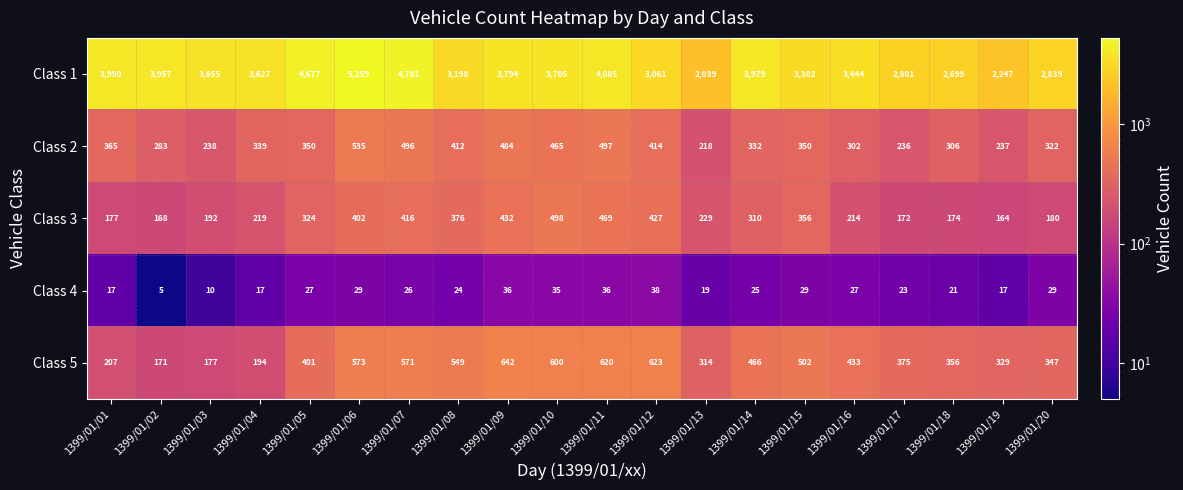

How many data points does each series have?

20